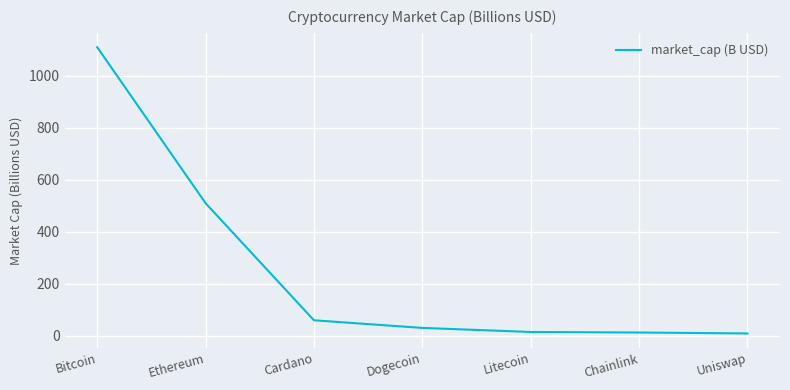

Does the chart have visible grid lines?

Yes